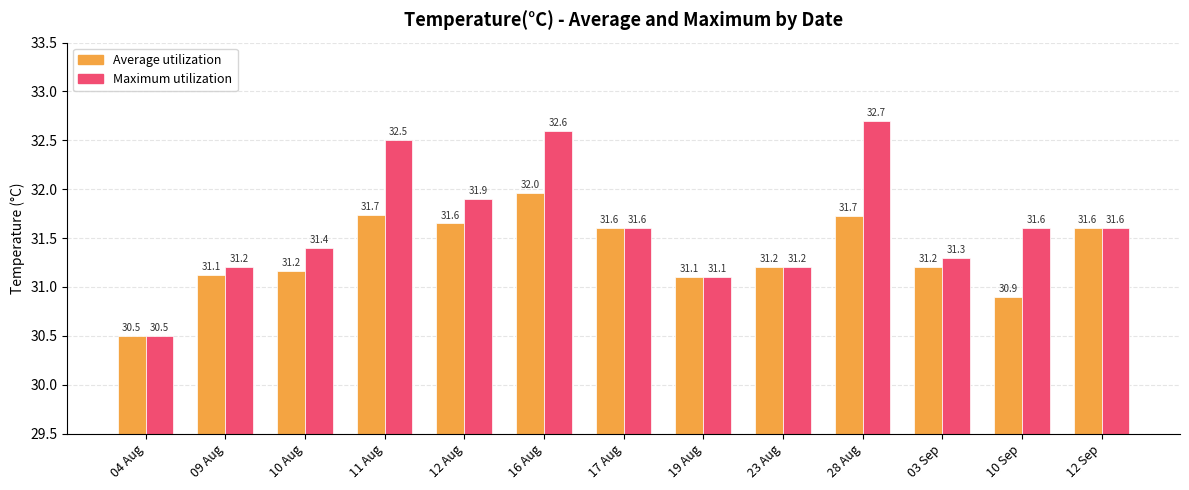

Is it true that Average utilization equals 31.7 at 11 Aug?

True